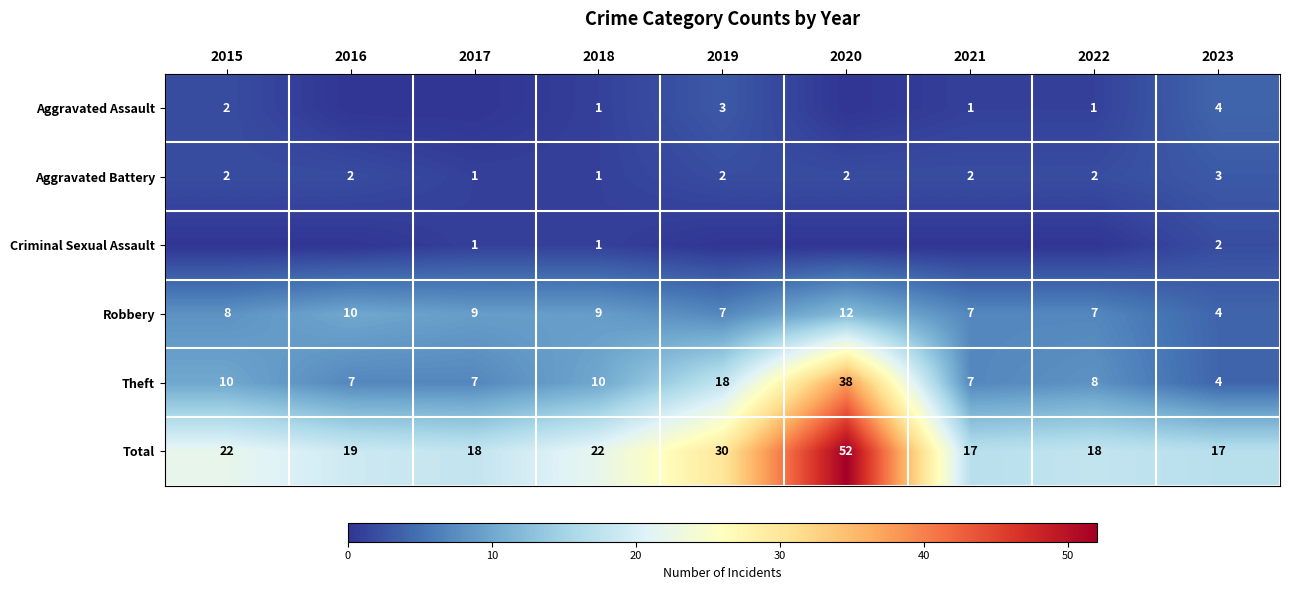

At which label is Theft closest to 21?

2019